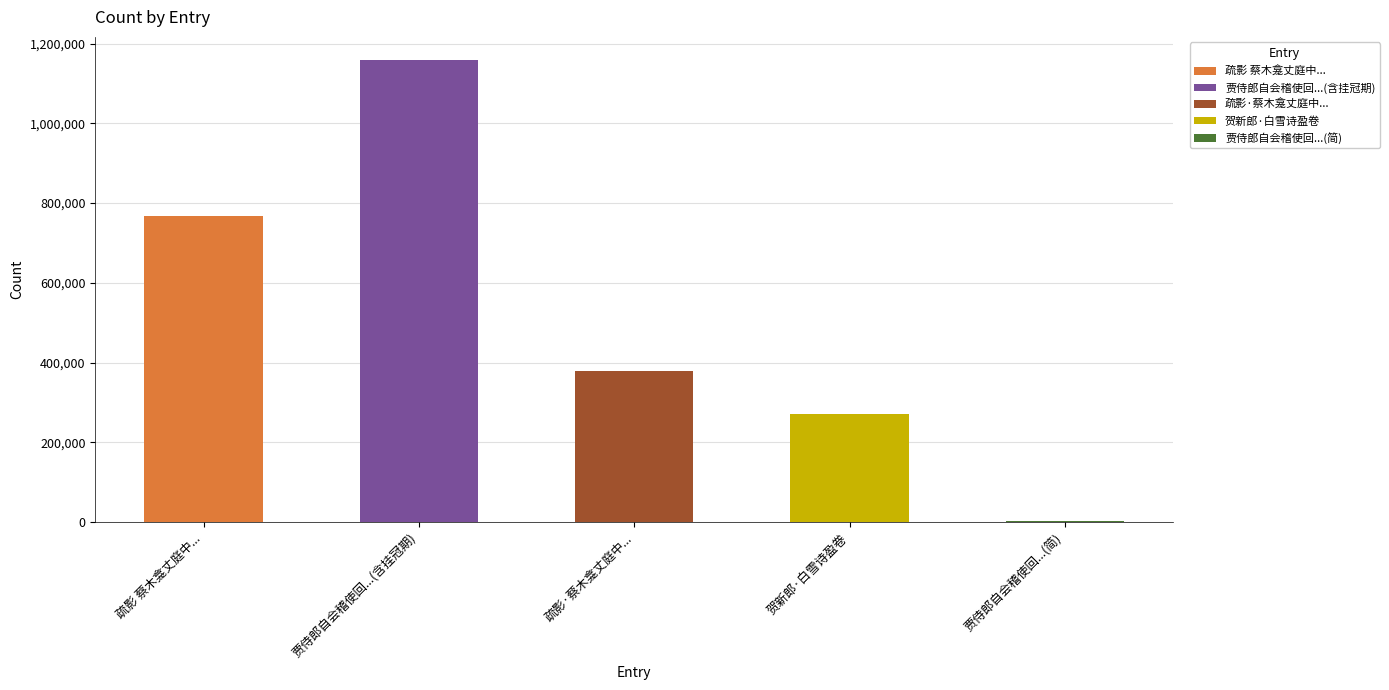

List the labels in order of value, largest first.

贾侍郎自会稽使回...(含挂冠期), 疏影 蔡木龛丈庭中..., 疏影·蔡木龛丈庭中..., 贺新郎·白雪诗盈卷, 贾侍郎自会稽使回...(简)